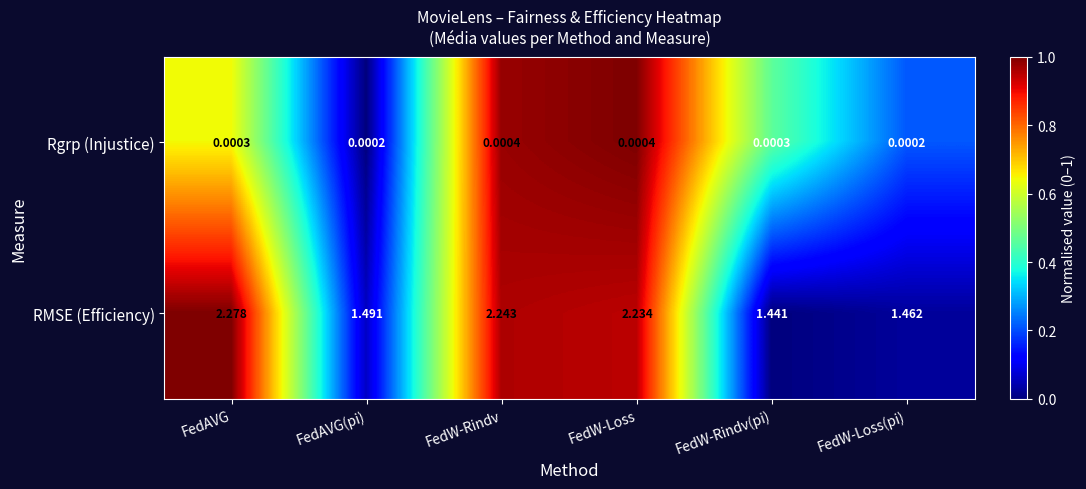

List the series in order of their peak value, highest first.

RMSE (Efficiency), Rgrp (Injustice)